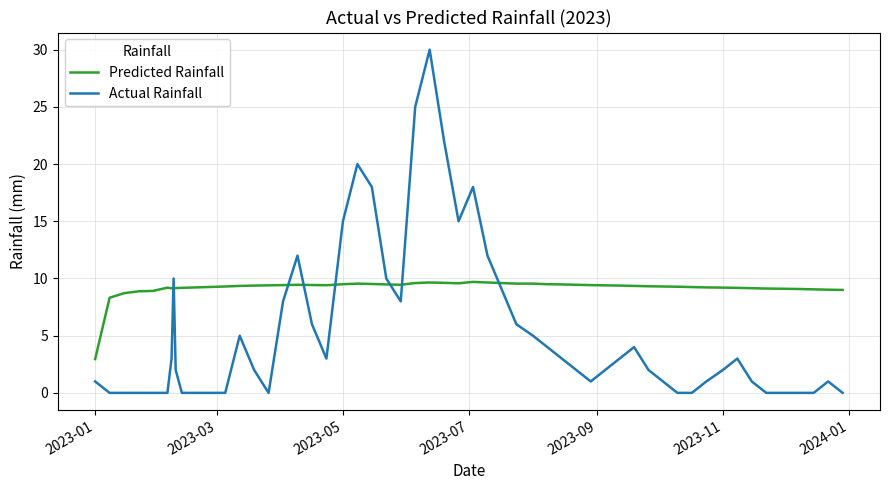

How many lines are shown in the chart?

2